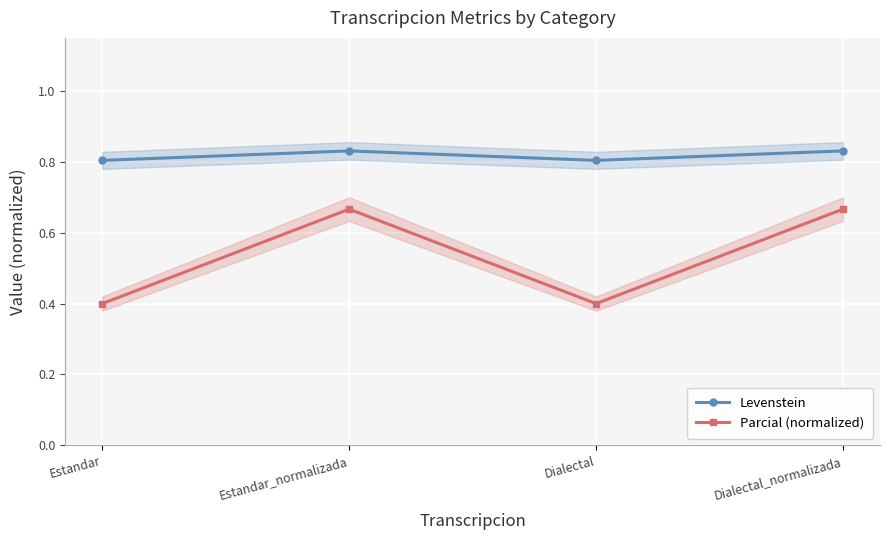

What is the label of the 3rd point from the right?

Estandar_normalizada